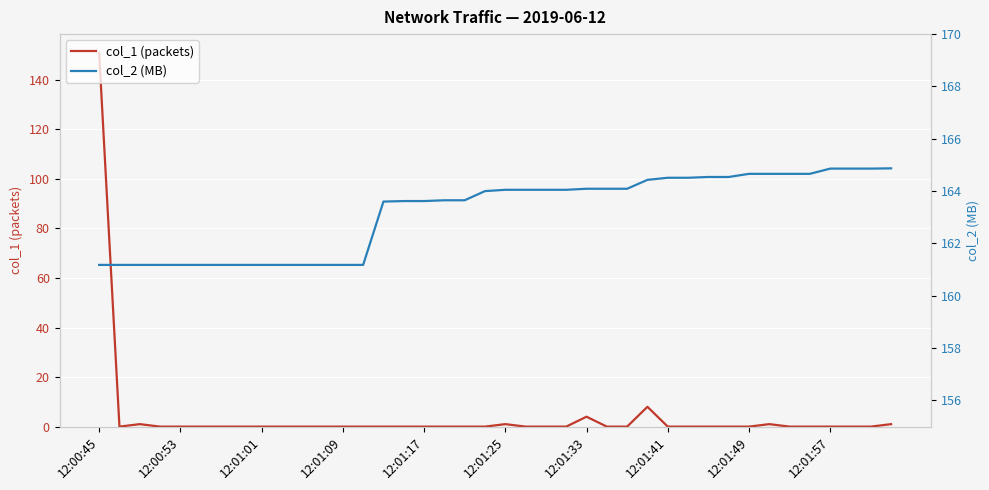

Is it true that col_1 (packets) equals 0.0 at 12:01:41?

True